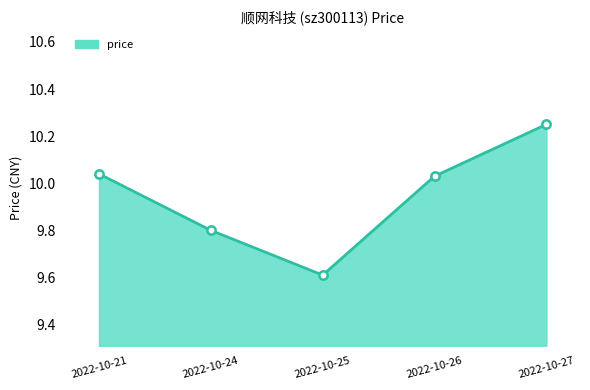

What is the change in value from 2022-10-21 to 2022-10-25?

-0.4